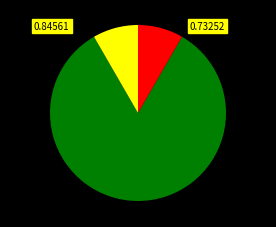

Is there a majority slice in this chart?

Yes